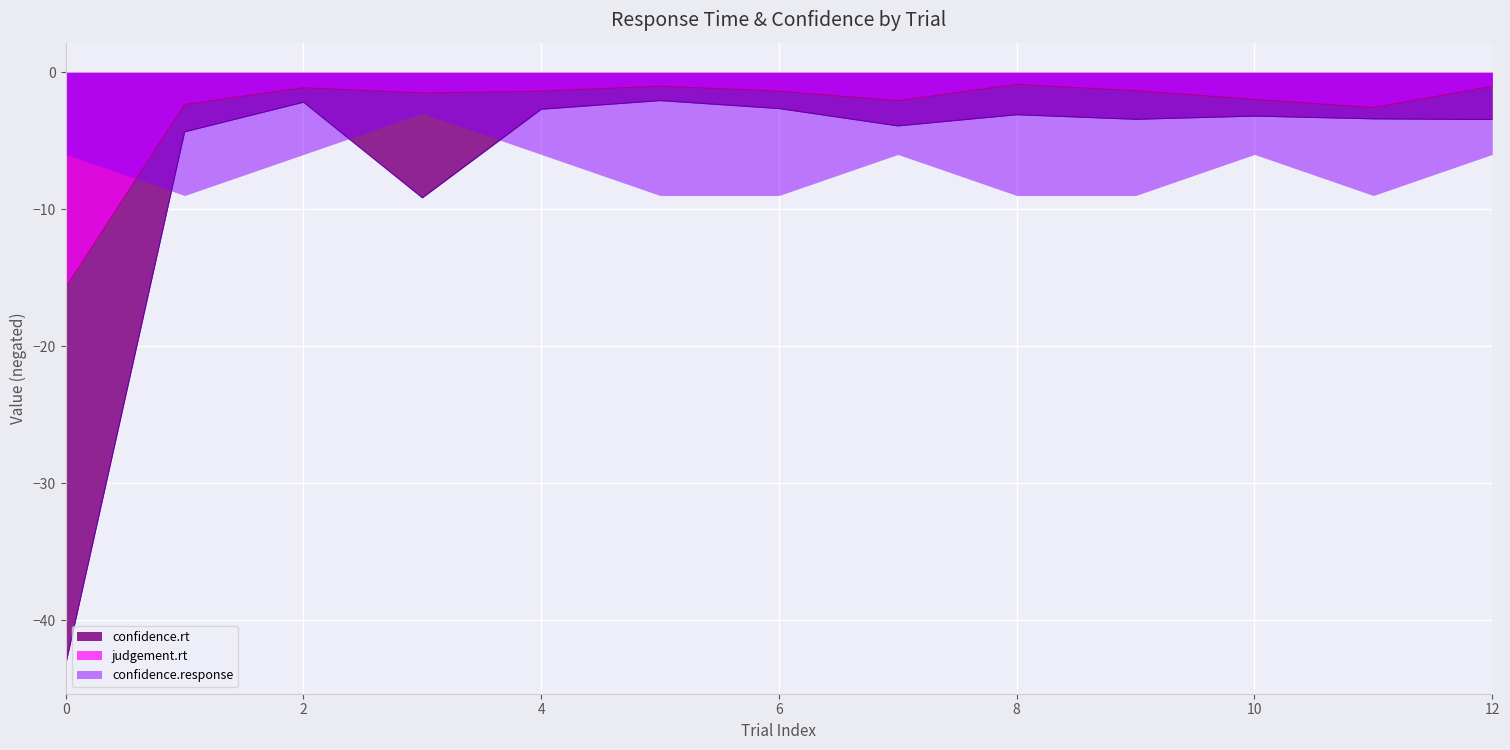

At how many categories does at least one series exceed 16?

1